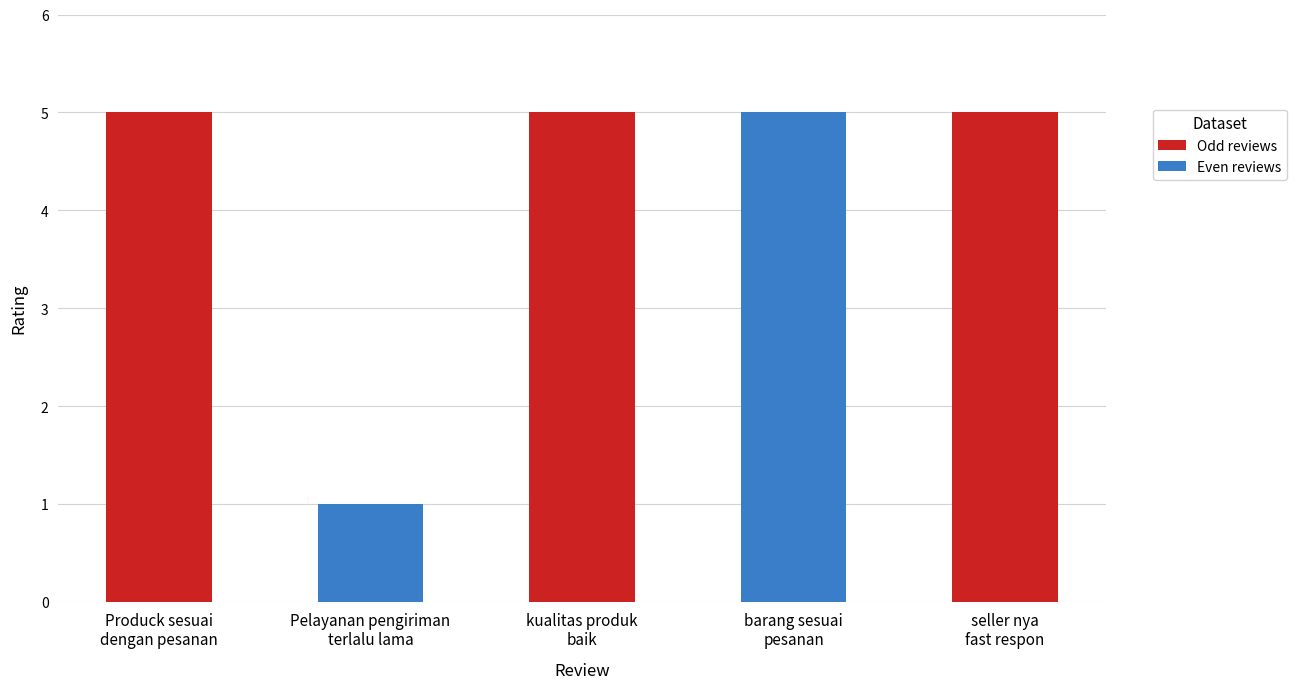

What is the value of the 1st bar from the left?

5